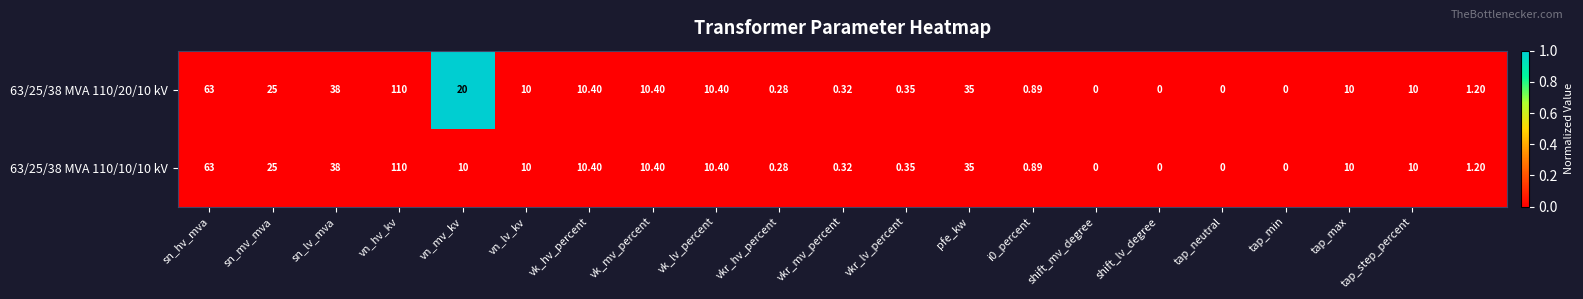

At which label does 63/25/38 MVA 110/10/10 kV first exceed 10?

sn_hv_mva